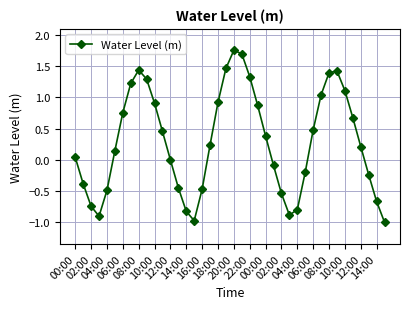

True or false: the data has more than 2 interior local peaks.

True